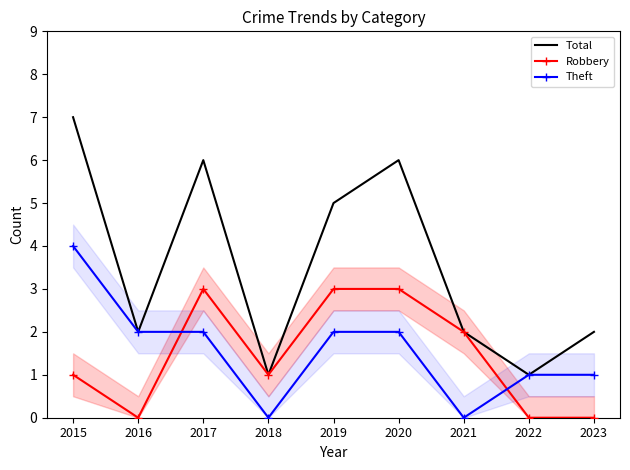

List the labels in order of Total value, smallest first.

2018, 2022, 2016, 2021, 2023, 2019, 2017, 2020, 2015